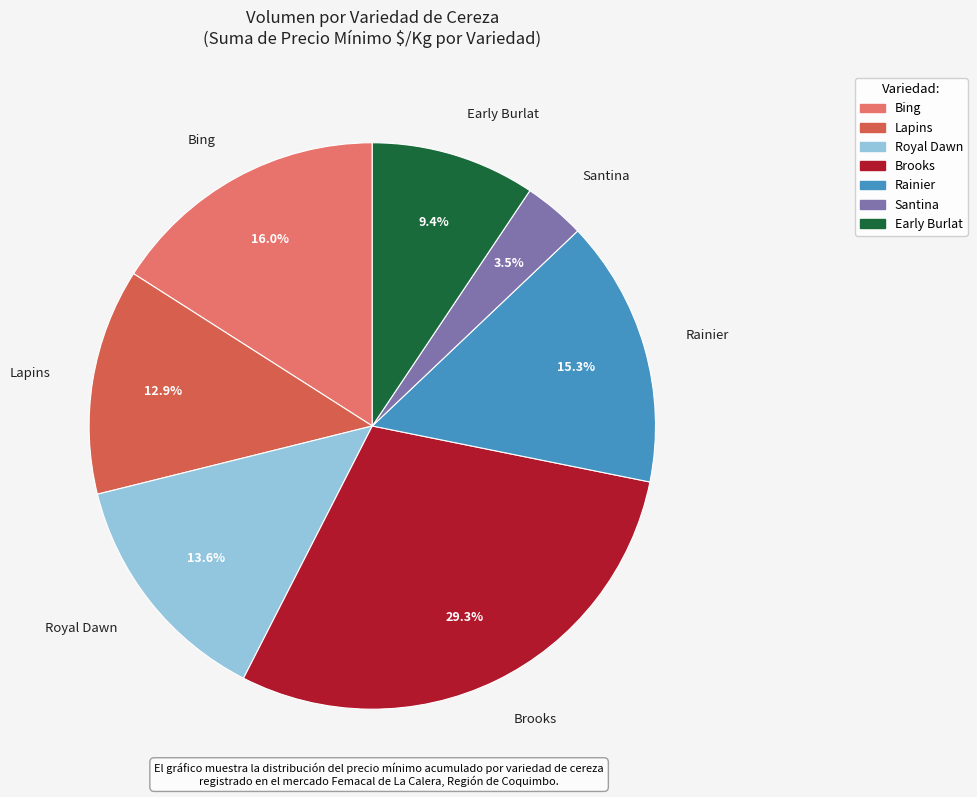

Rank the categories by value from highest to lowest.

Brooks, Bing, Rainier, Royal Dawn, Lapins, Early Burlat, Santina